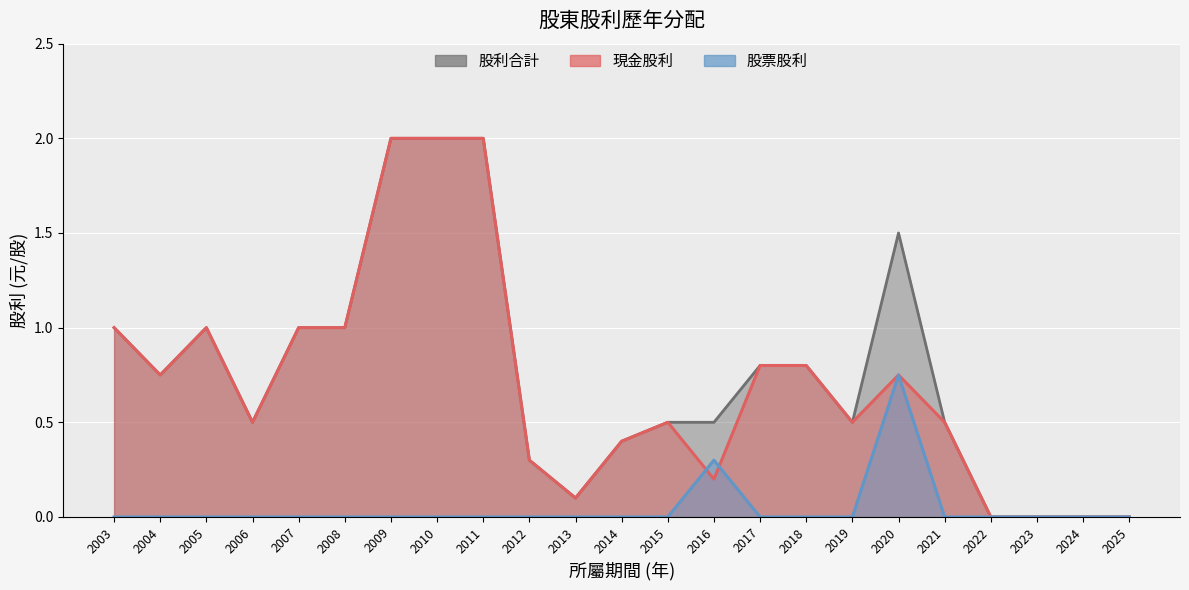

What is the total value across all series at 2021?

1.0